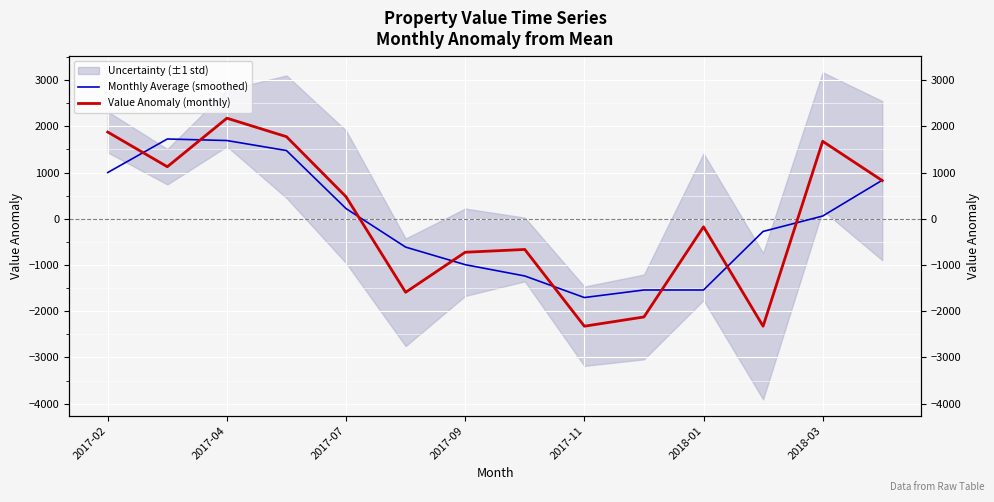

How many times do Monthly Average (smoothed) and Value Anomaly (monthly) cross each other?

9